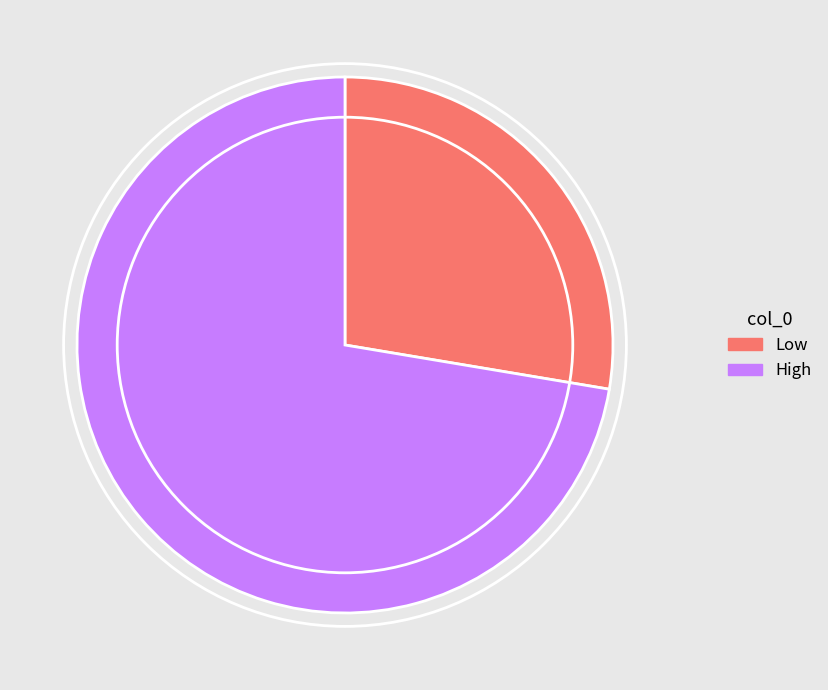

How many segments does this pie chart have?

2